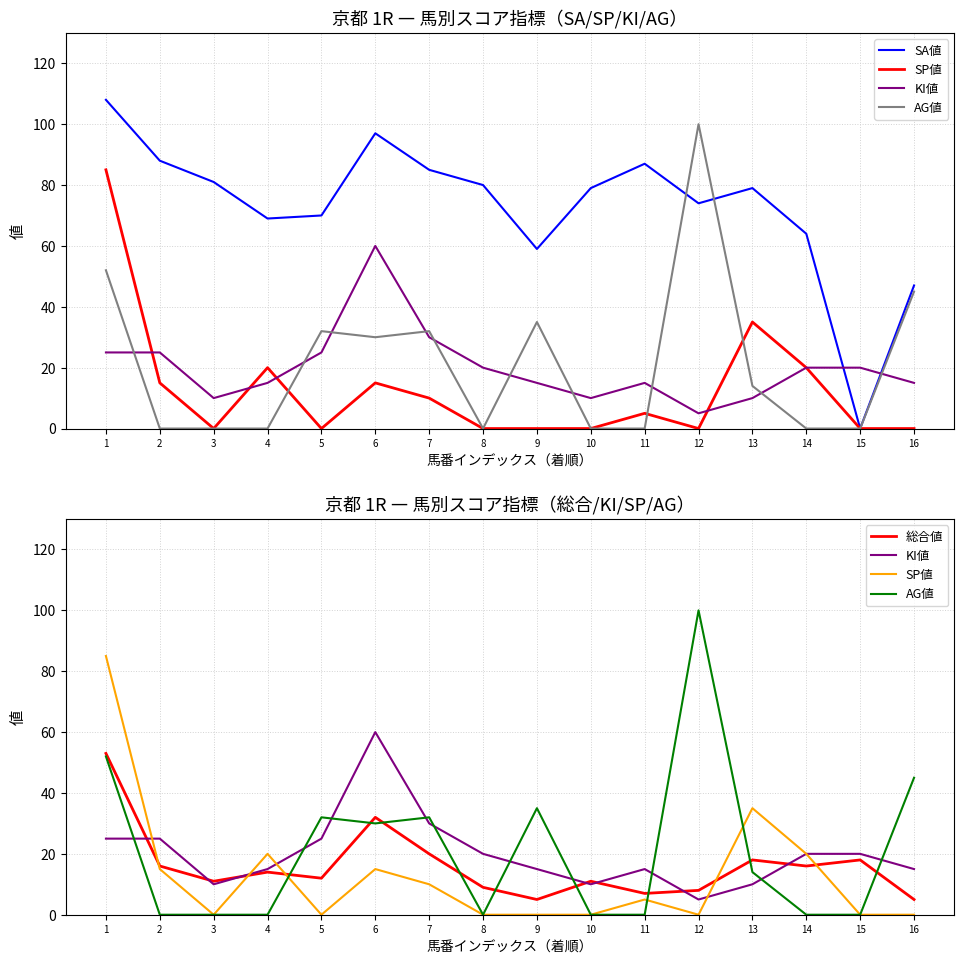

At which label is KI値 closest to 32?

7